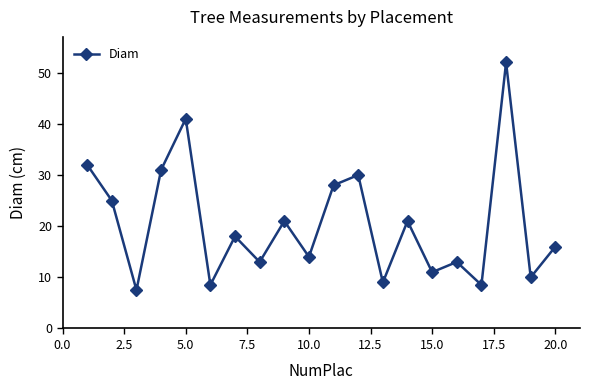

How many points are lower than both their immediate neighbors (excluding endpoints)?

8